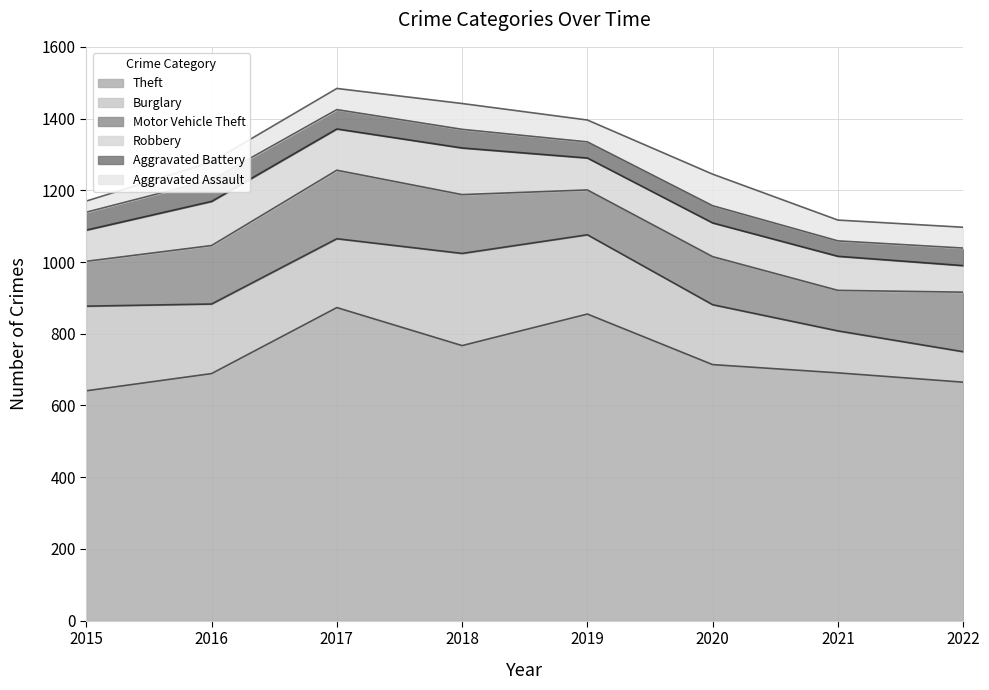

What are all the series names shown in the legend?

Theft, Burglary, Motor Vehicle Theft, Robbery, Aggravated Battery, Aggravated Assault